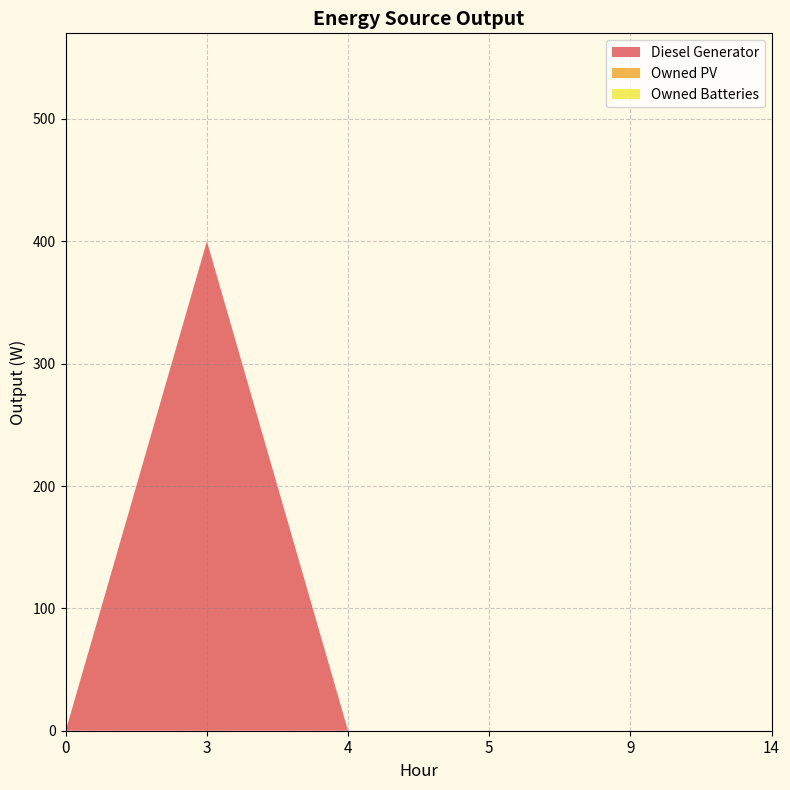

Reading left to right, transcribe all the data shown in this chart.

Diesel Generator: 0	400	0	0	0	0
Owned PV: 0	0	0	0	0	0
Owned Batteries: 0	0	0	0	0	0